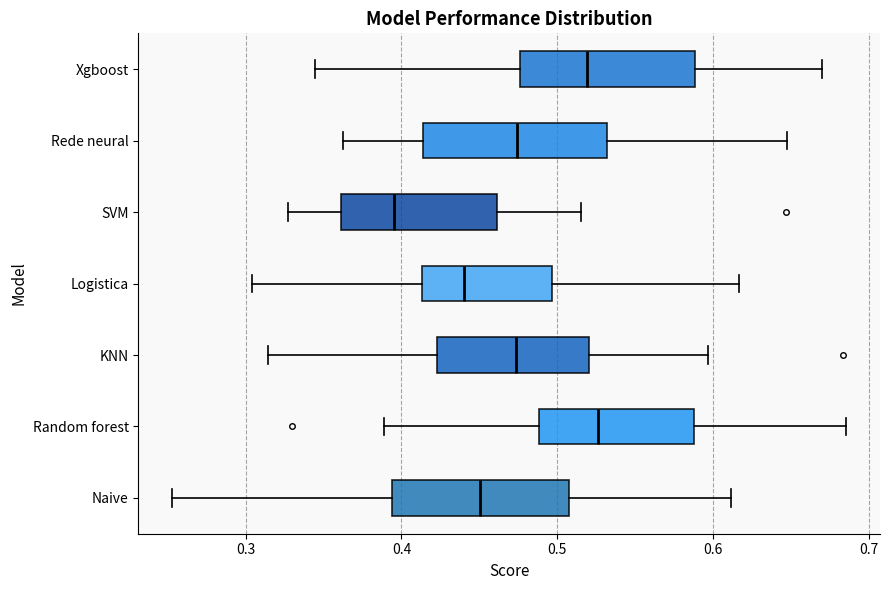

Reading bottom to top, transcribe this box plot: for each box, give where its median line is, the range the box spans, and where its two whiskers end, as read against the x-axis. The values are not printed on the chart, so give them approximately, as read against the axis.

Naive: median 0.45, box 0.39 to 0.51, whiskers 0.25 to 0.61
Random forest: median 0.53, box 0.49 to 0.59, whiskers 0.39 to 0.69
KNN: median 0.47, box 0.42 to 0.52, whiskers 0.31 to 0.60
Logistica: median 0.44, box 0.41 to 0.50, whiskers 0.30 to 0.62
SVM: median 0.40, box 0.36 to 0.46, whiskers 0.33 to 0.52
Rede neural: median 0.47, box 0.41 to 0.53, whiskers 0.36 to 0.65
Xgboost: median 0.52, box 0.48 to 0.59, whiskers 0.34 to 0.67